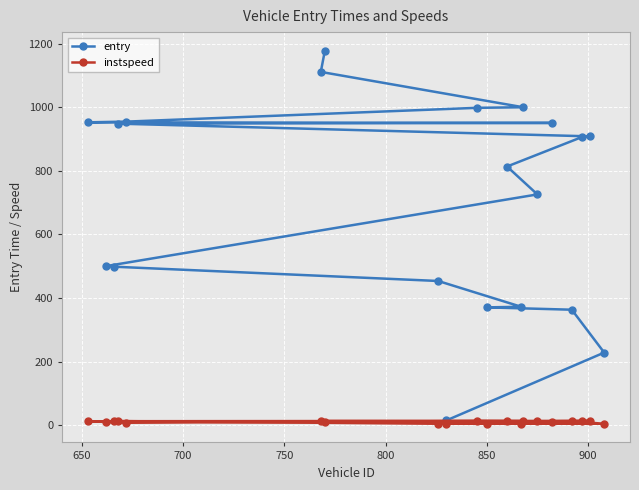

Rank the series by their average value, from lowest to highest.

instspeed, entry